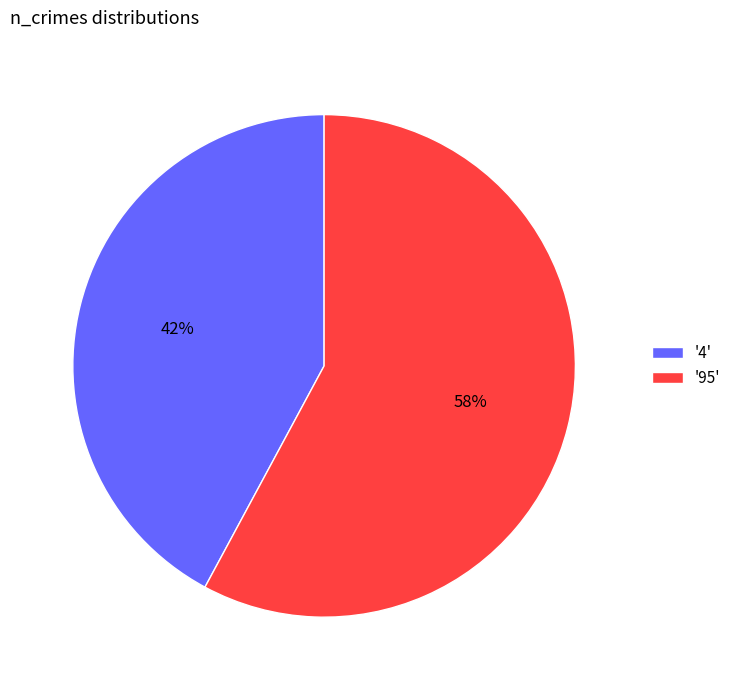

Between '4' and '95', which is larger?

'95'